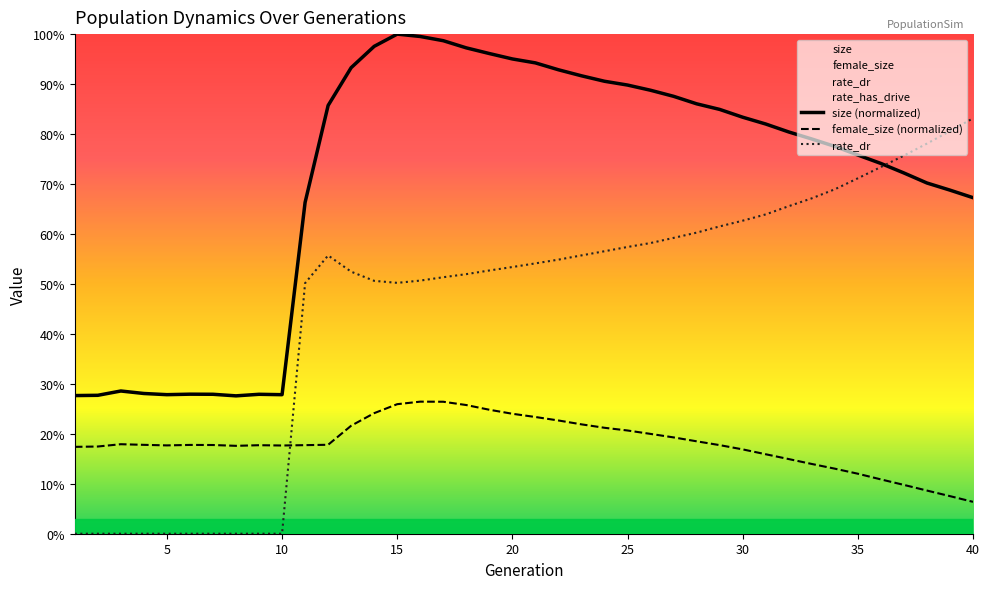

Which series has the widest spread of values?

rate_dr